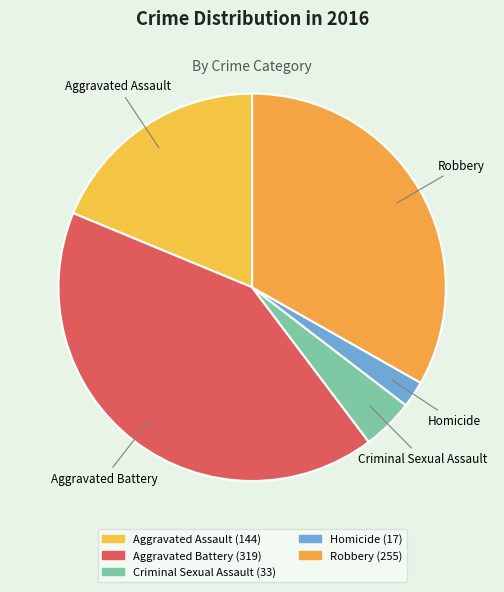

Rank the categories by value from highest to lowest.

Aggravated Battery, Robbery, Aggravated Assault, Criminal Sexual Assault, Homicide